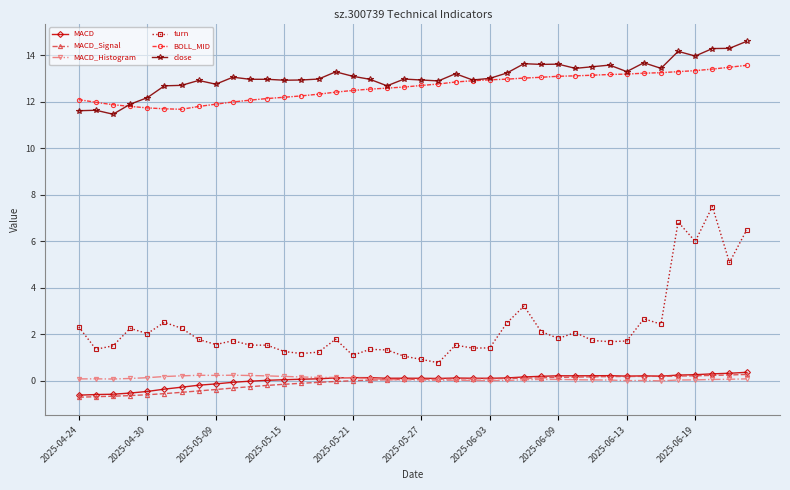

Which series has the widest spread of values?

turn